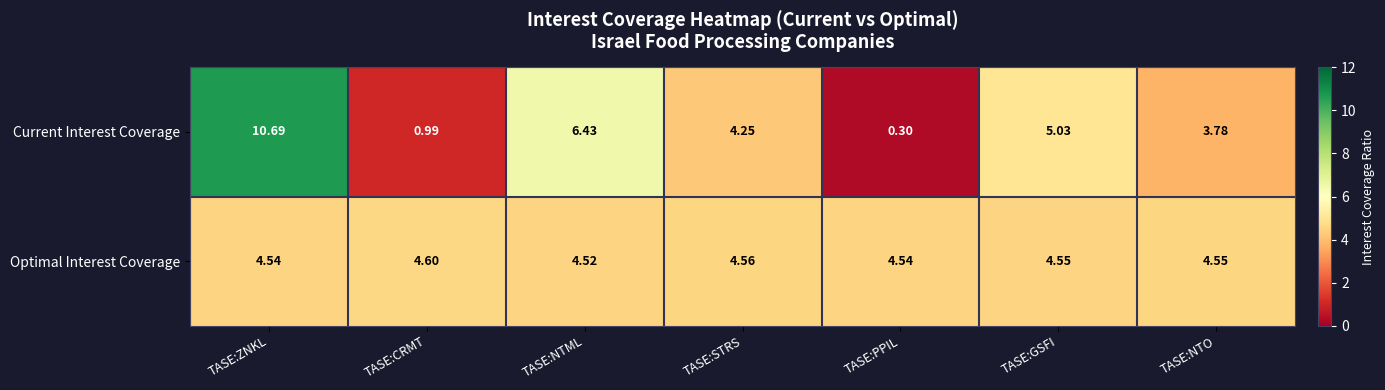

List the series in order of their overall mean, lowest first.

Current Interest Coverage, Optimal Interest Coverage